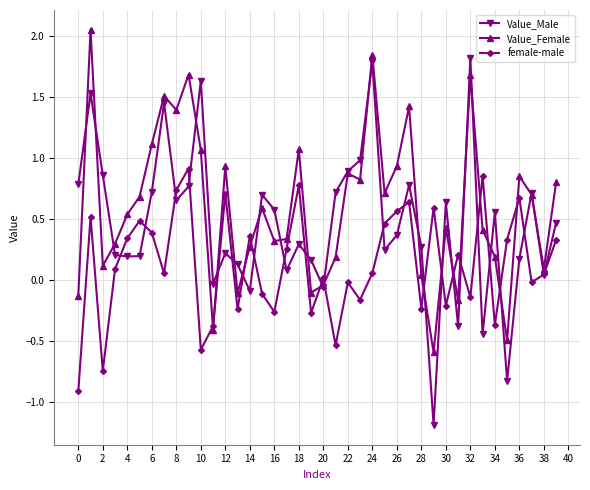

What is the smallest value displayed?

-1.2